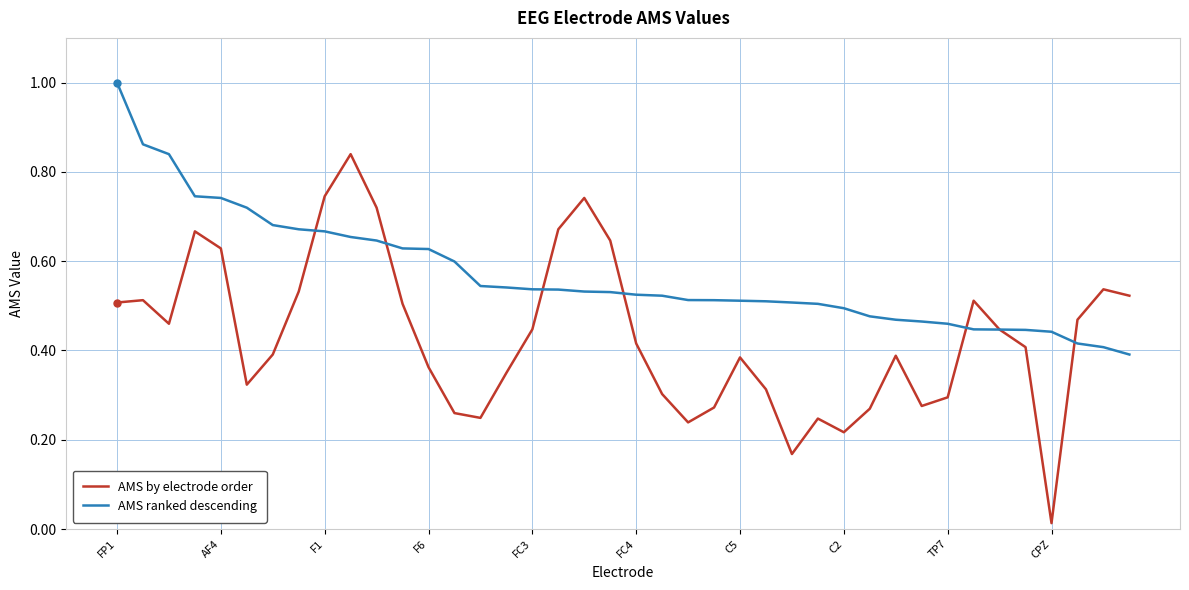

Which series has the largest range (max minus min)?

AMS by electrode order